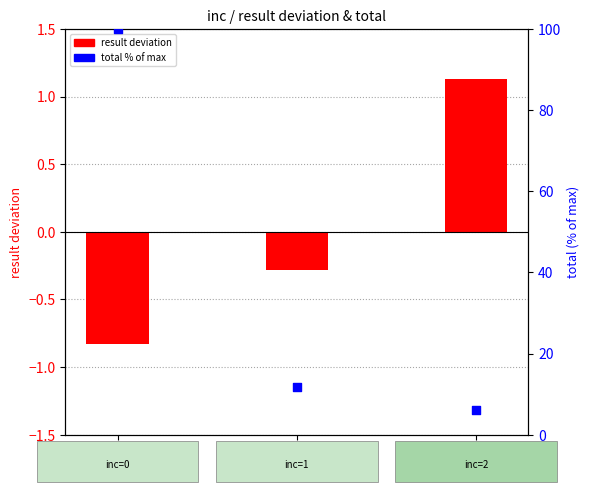

At which category is the sum across all series the highest?

inc=0